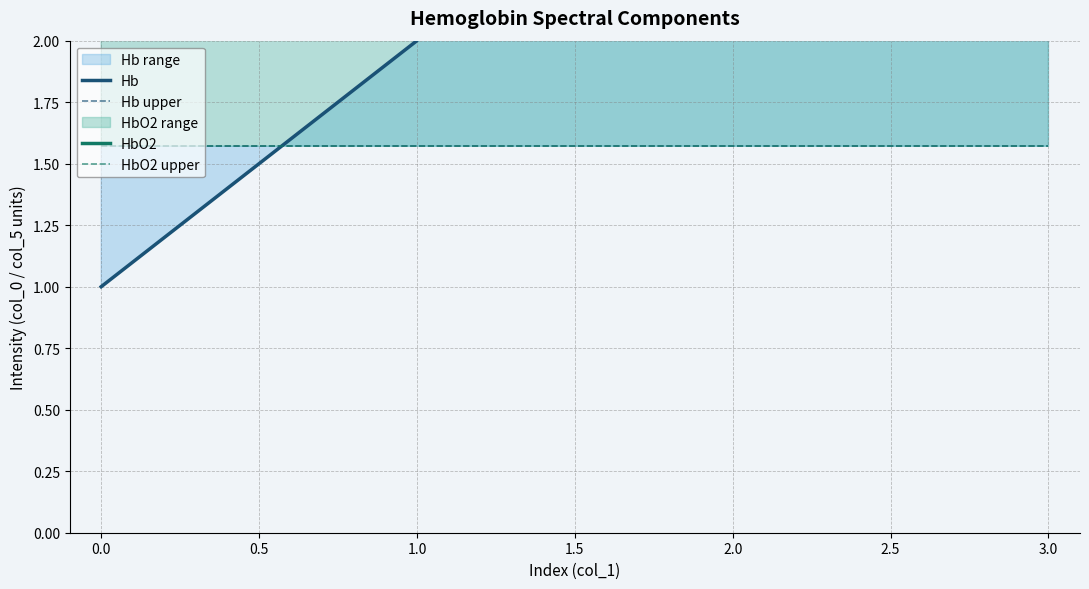

What is the minimum value for Hb?

1.0